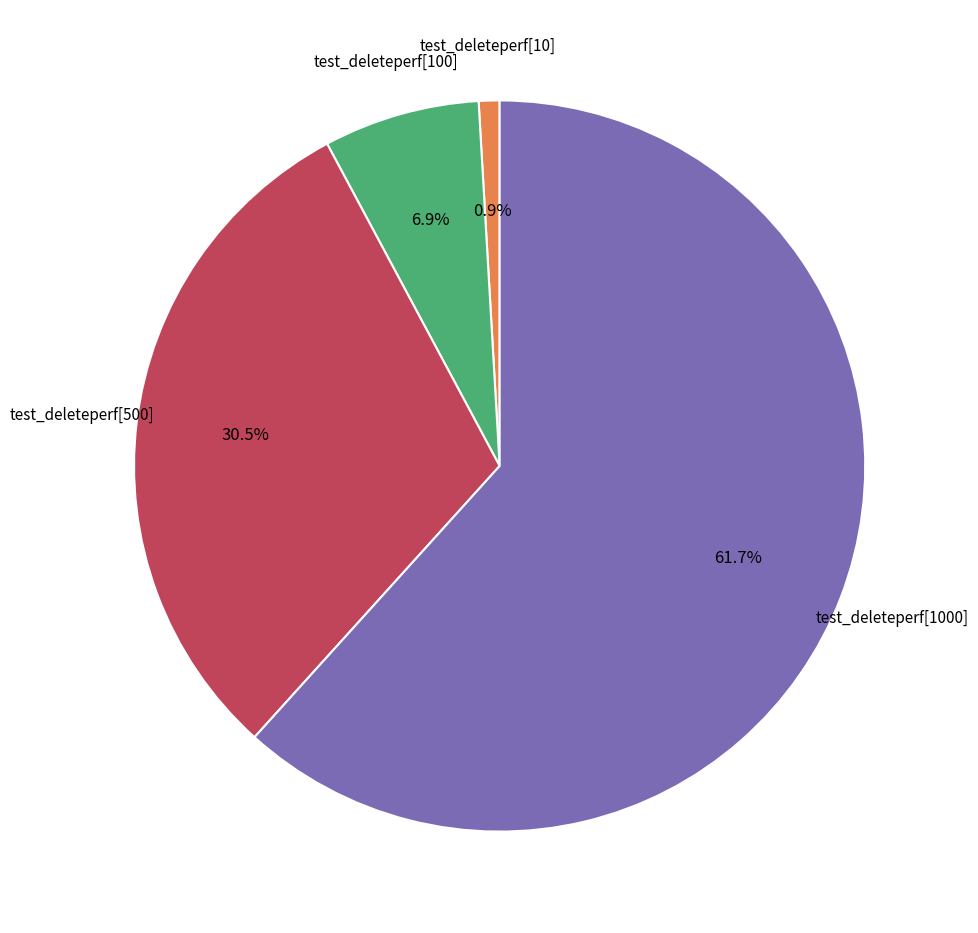

Does any single category account for the majority?

Yes